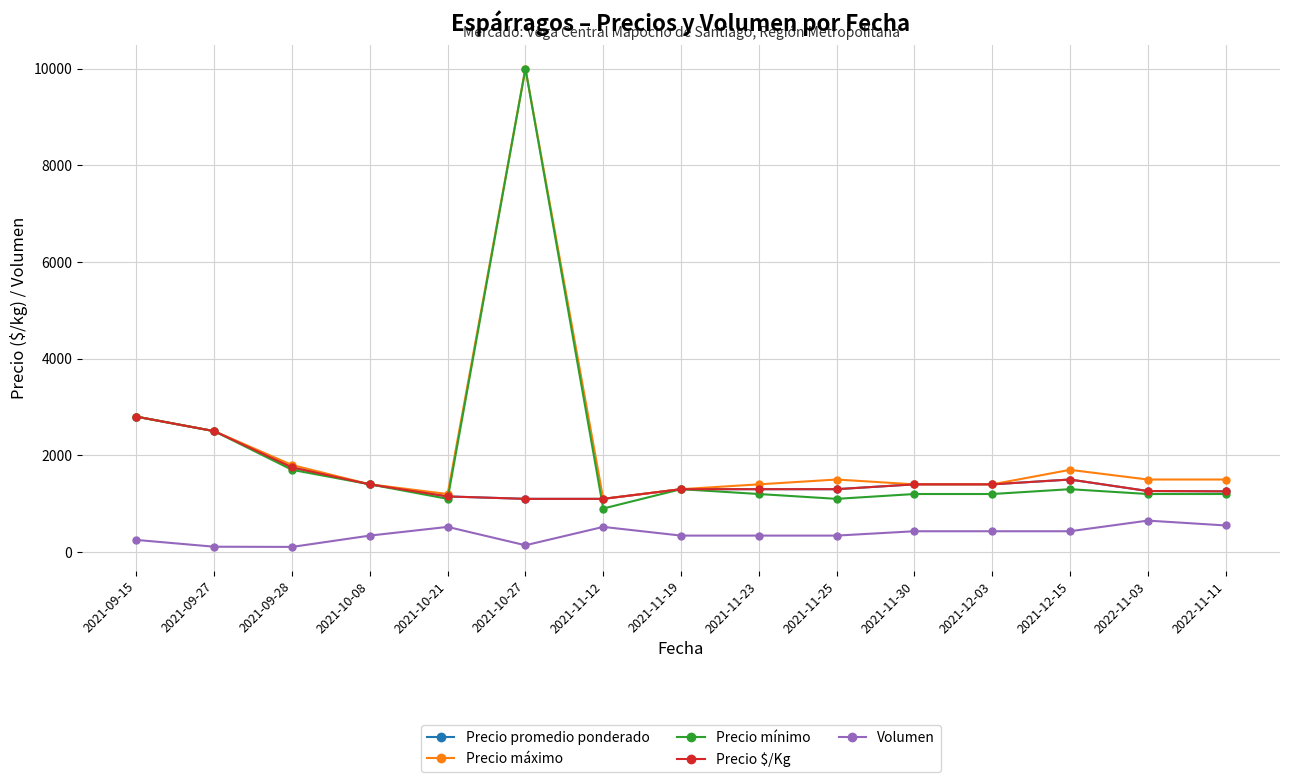

What is the difference between the second highest and second lowest values in the Volumen series?

440